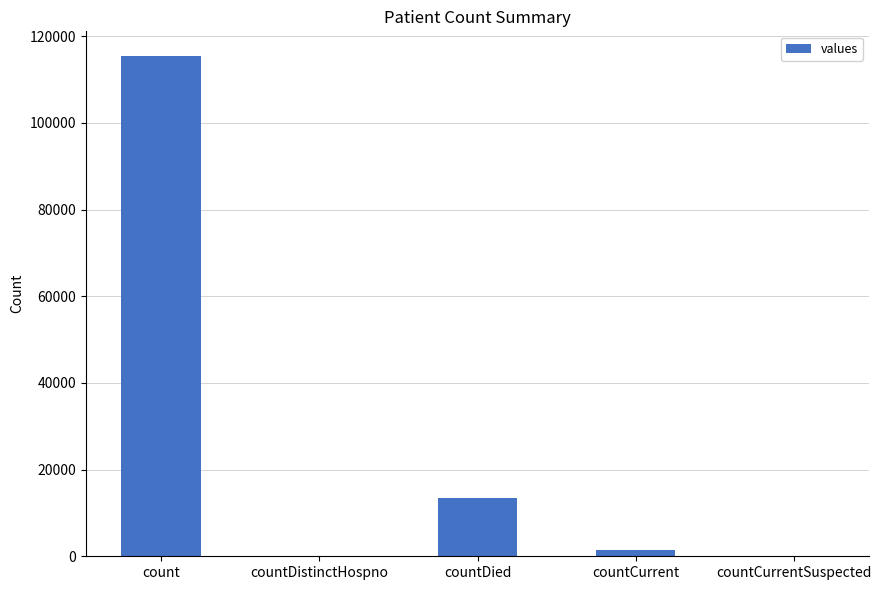

Are the bars horizontal?

No